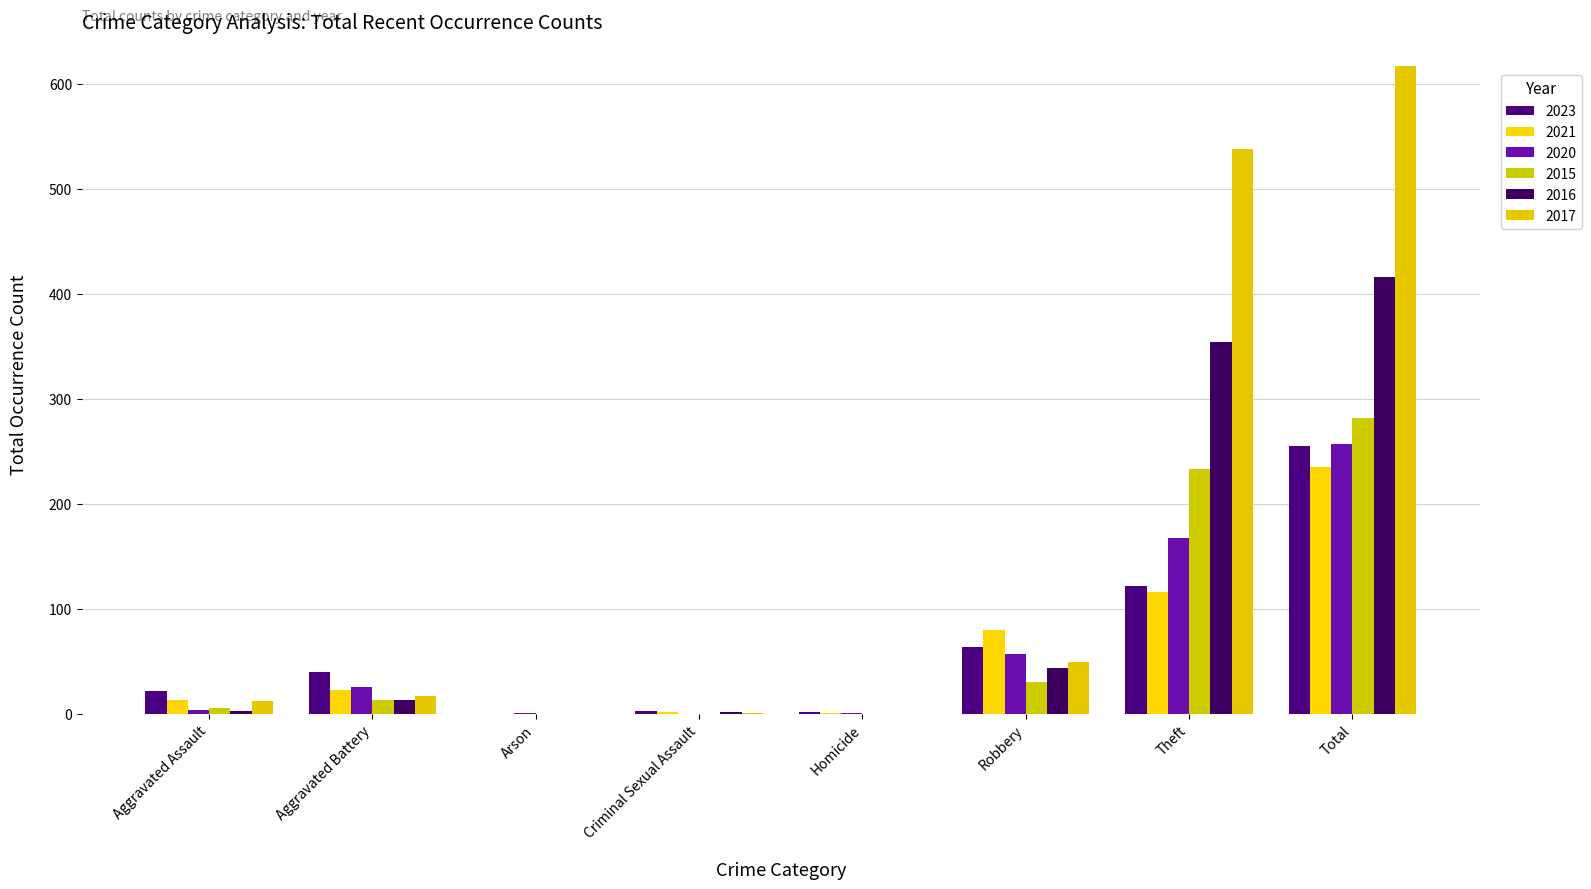

Which series has the largest range (max minus min)?

2017